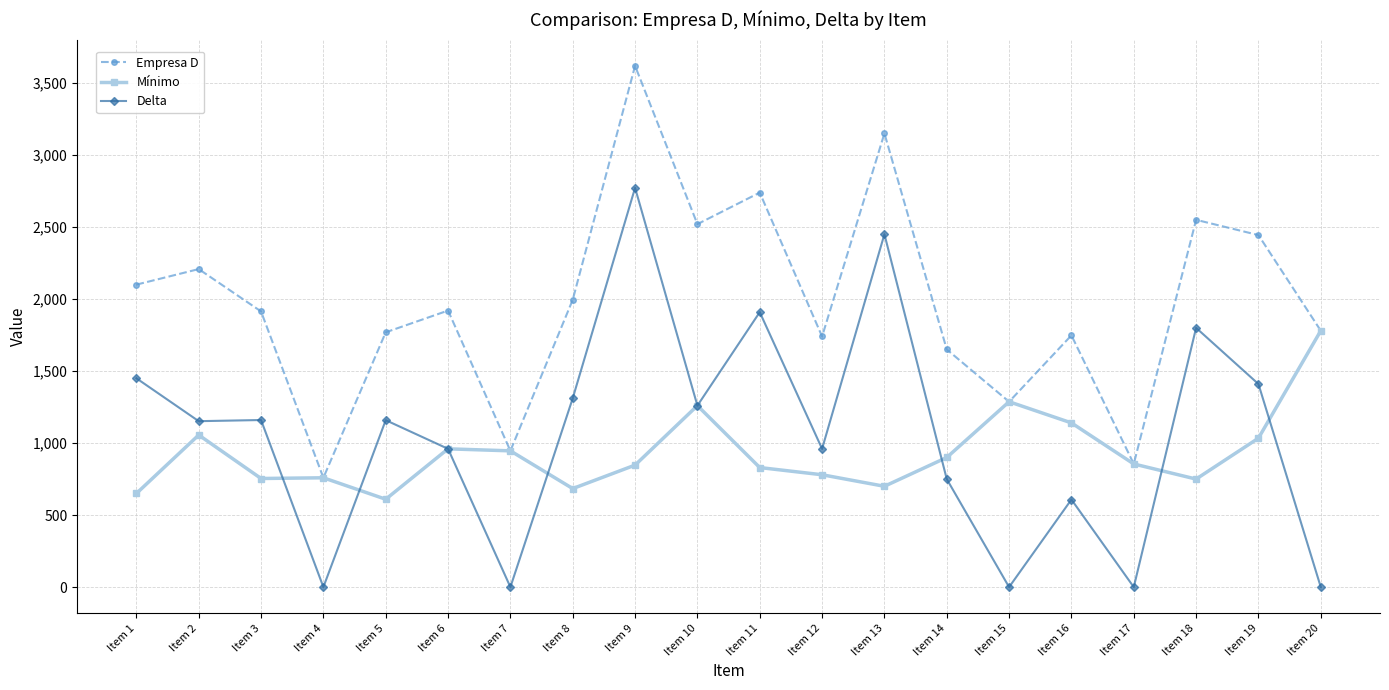

The Delta series shows 1909 at Item 11. True or false?

True